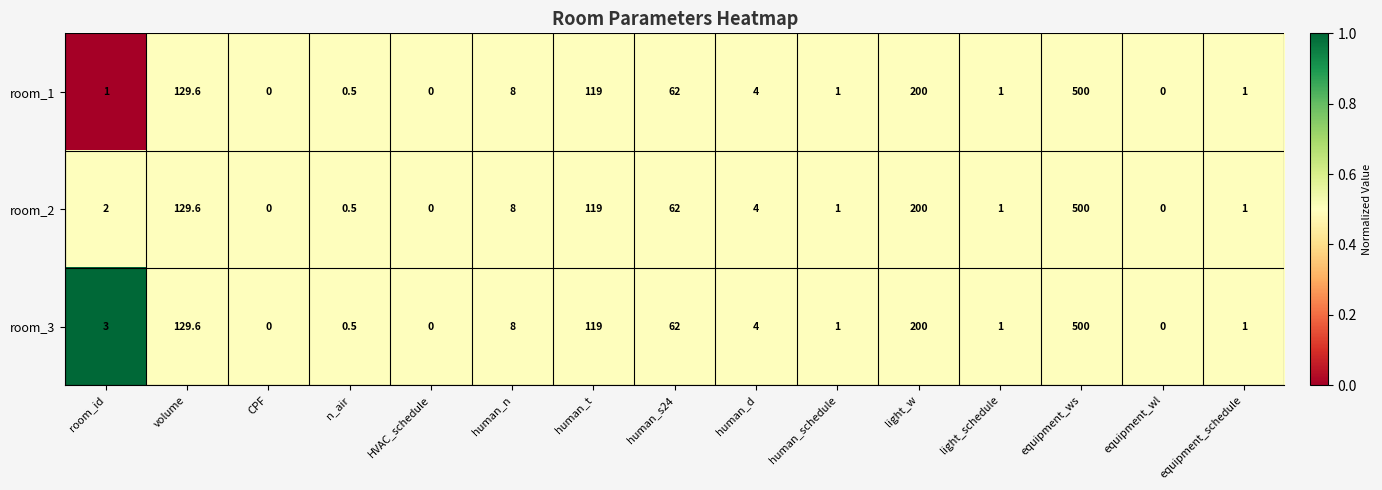

List the series in order of their overall mean, lowest first.

room_1, room_2, room_3